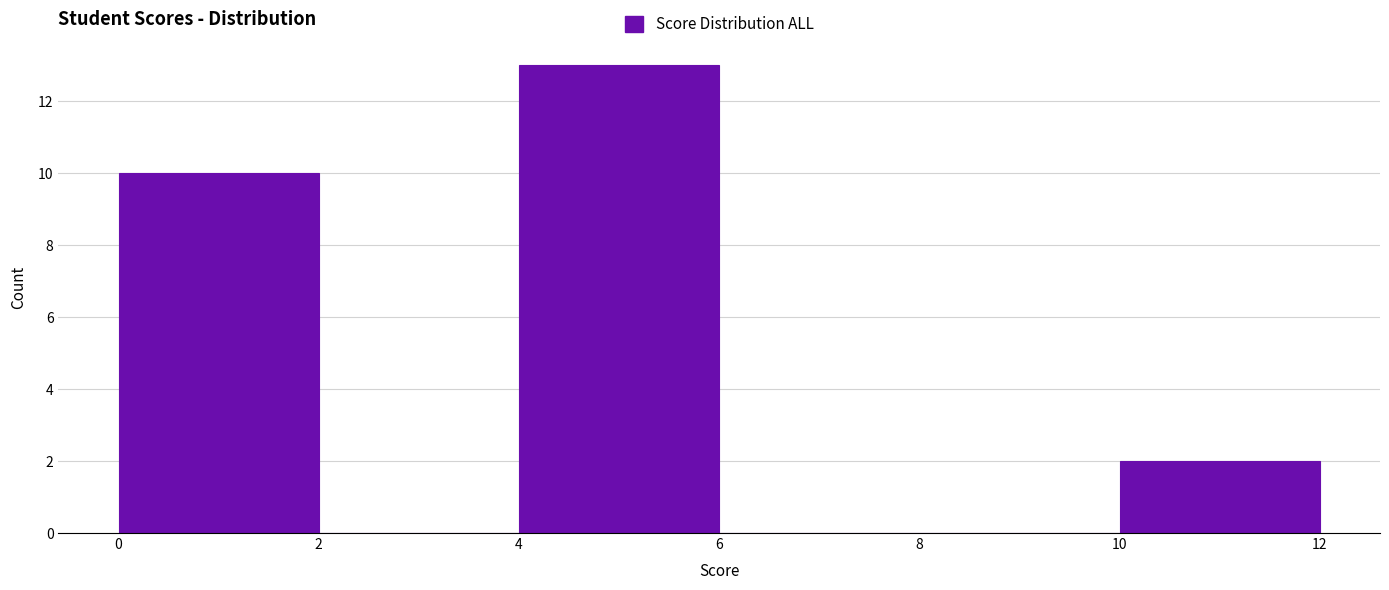

Over which range of the x-axis is the bar tallest?

4 to 6